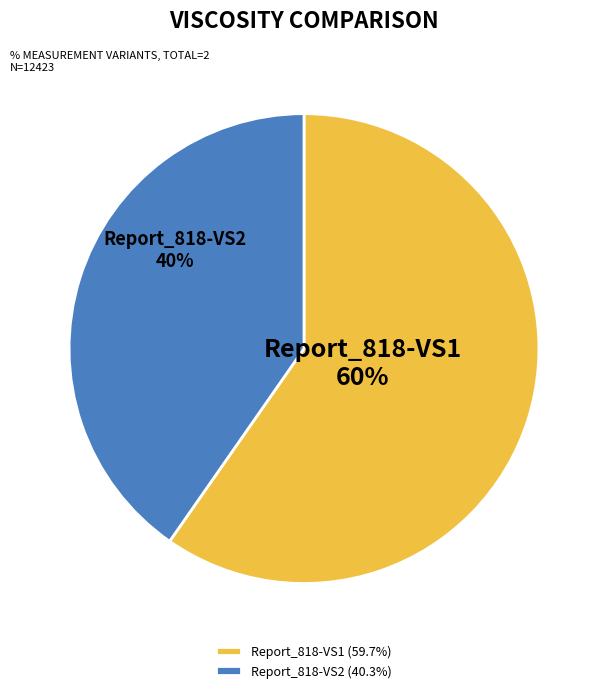

Is Report_818-VS2 the majority of the pie?

No